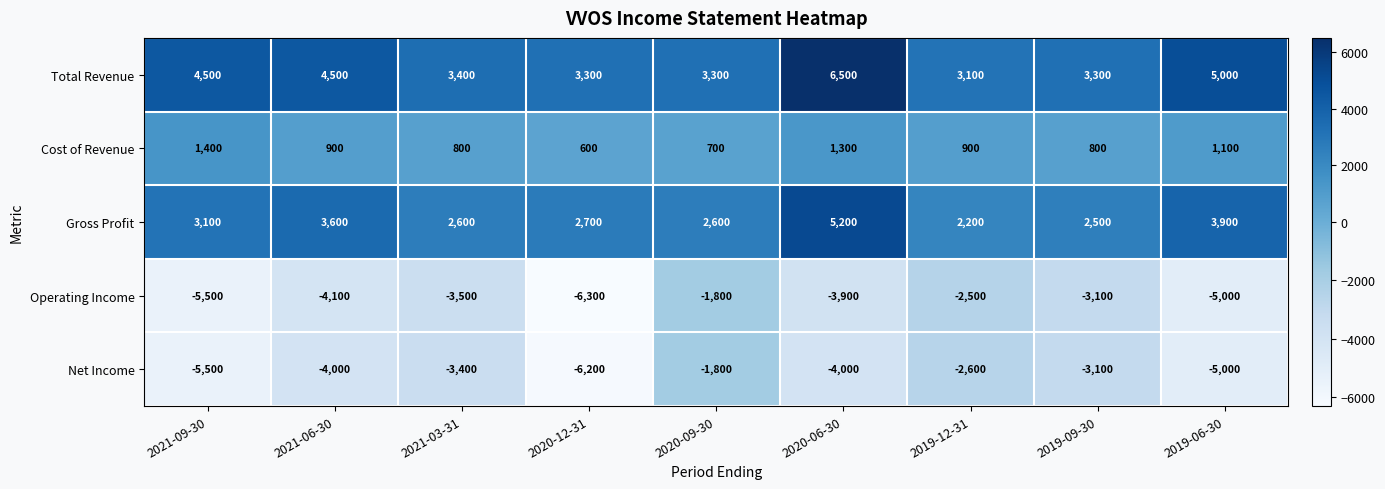

What is the sum of all Total Revenue values?

36900